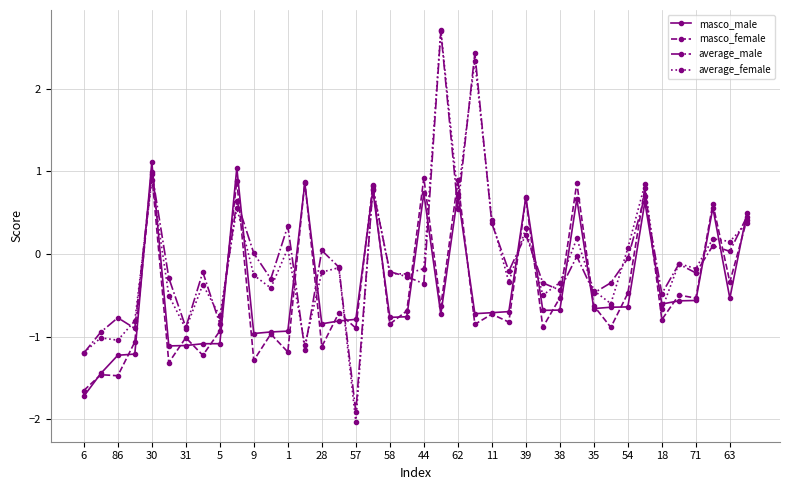

Which series has the widest spread of values?

average_female